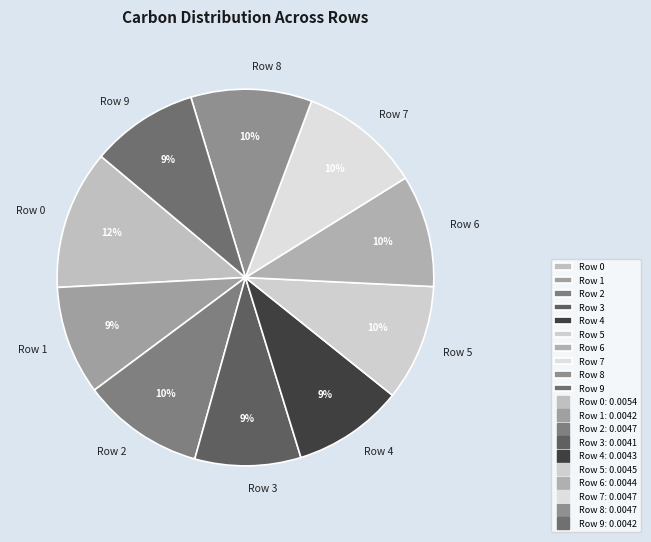

Count the number of slices in the pie.

10